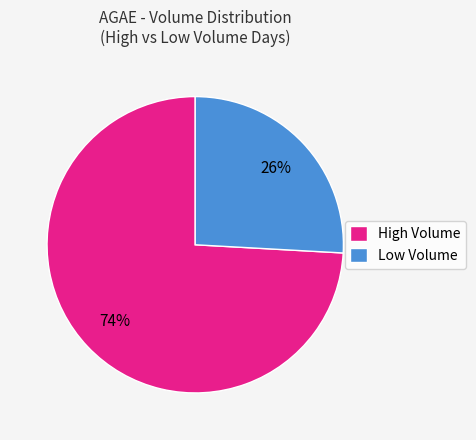

Rank the categories by value from lowest to highest.

Low Volume, High Volume